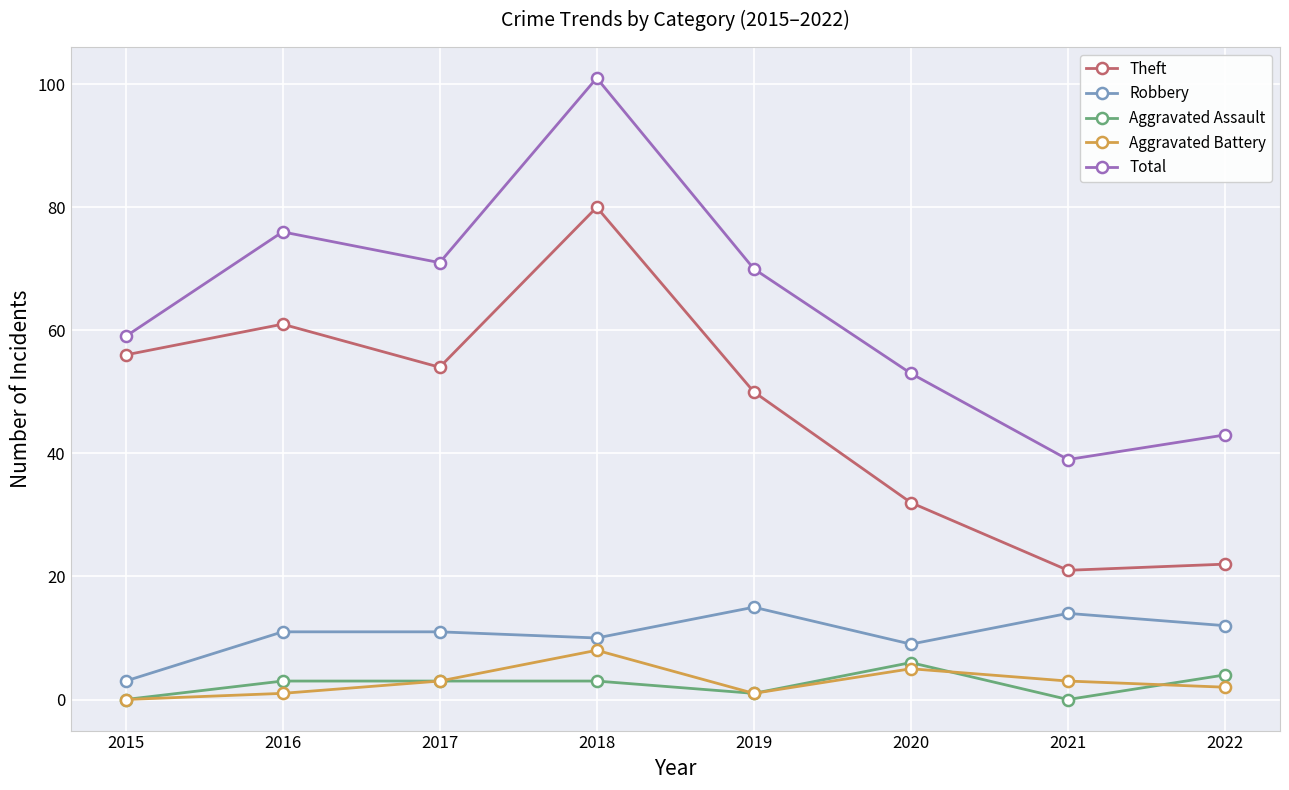

True or false: Total and Aggravated Assault cross at least once.

False